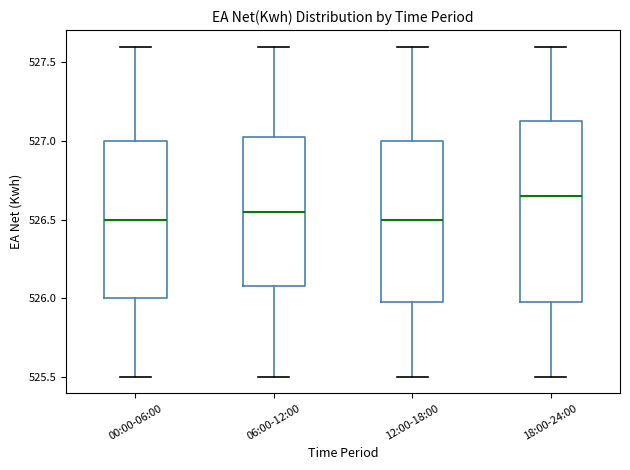

Where does the lower whisker of the box for 00:00-06:00 end on the y-axis? The values are not printed on the chart, so give them approximately, as read against the axis.

525.50